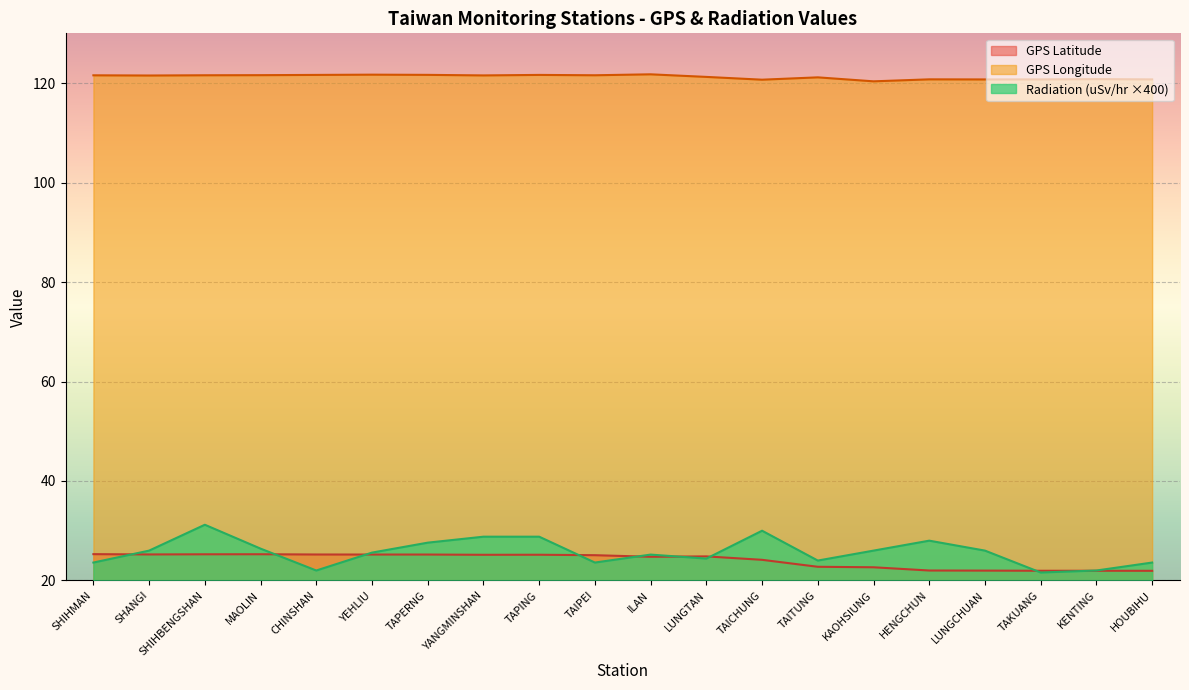

What is the minimum value shown in the chart?

21.6